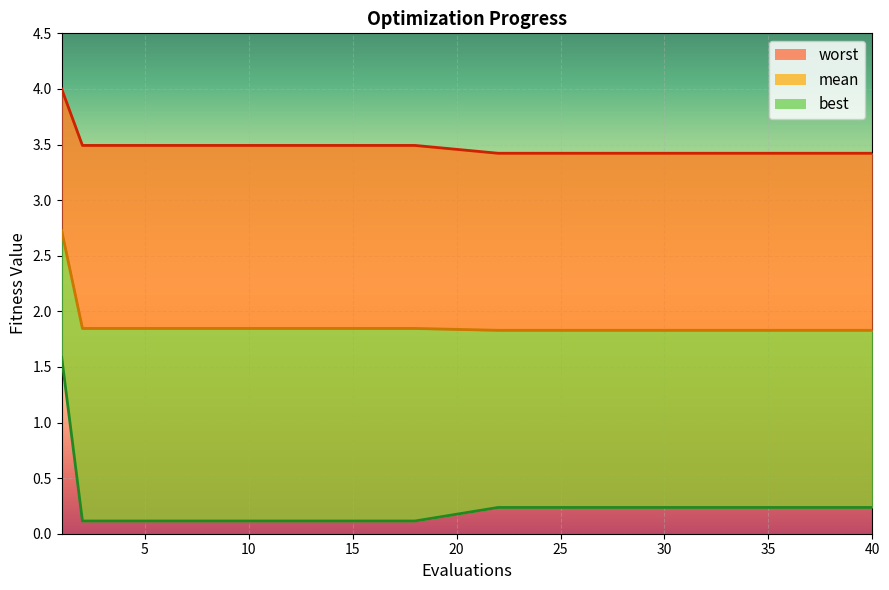

Rank the series by their maximum value, from highest to lowest.

worst, mean, best